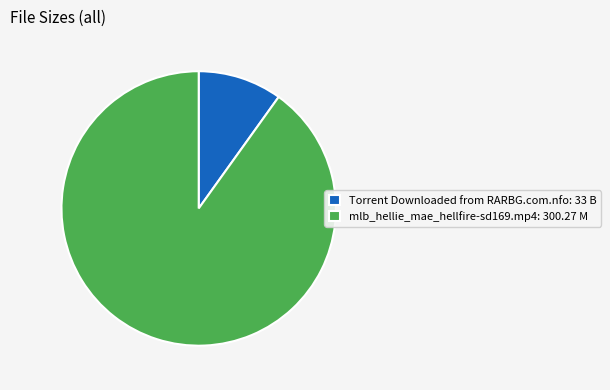

Is there any slice that represents more than half of the pie?

Yes